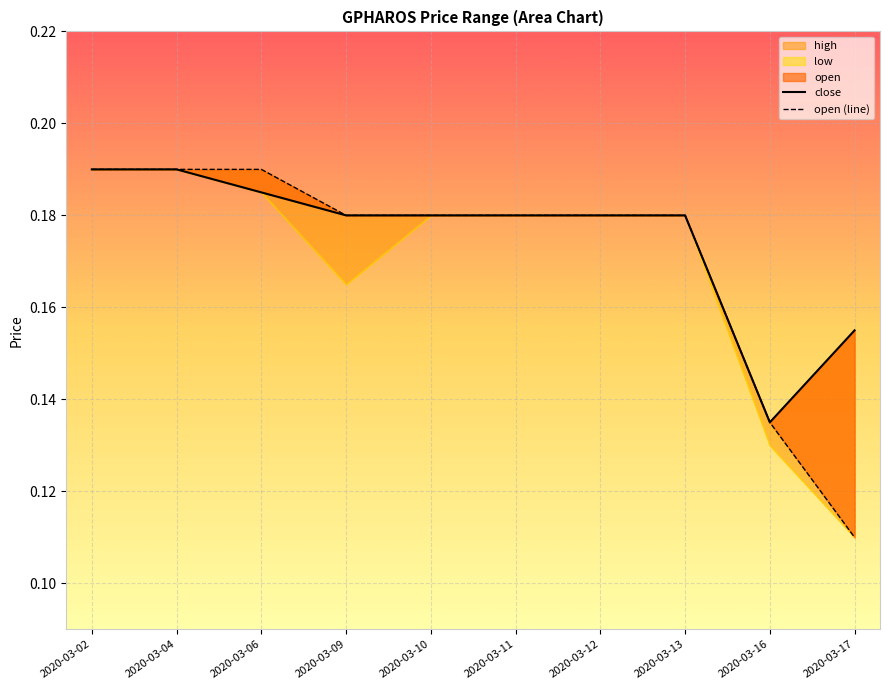

Between 2020-03-12 and 2020-03-17, which is larger?

2020-03-12